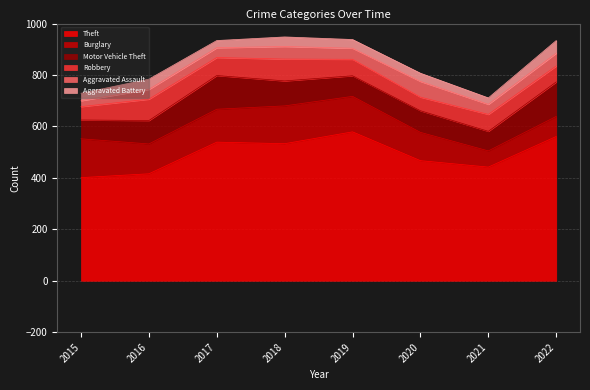

At which label is Aggravated Assault closest to 42?

2019